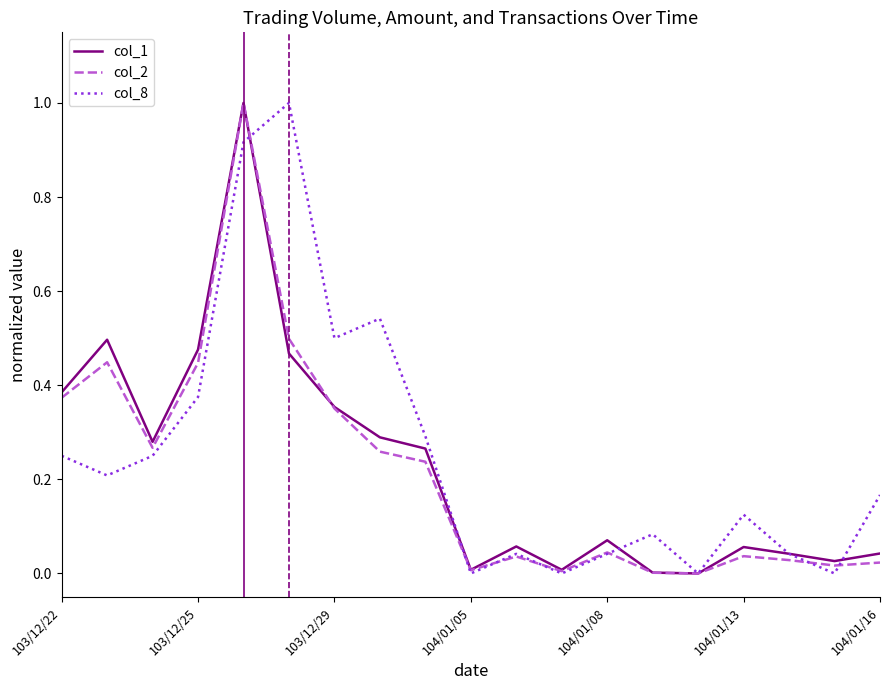

Reading left to right, transcribe all the data shown in this chart.

col_1: 0.4	0.5	0.3	0.5	1.0	0.5	0.4	0.3	0.3	0.0	0.1	0.0	0.1	0.0	0.0	0.1	0.0	0.0	0.0
col_2: 0.4	0.4	0.3	0.4	1.0	0.5	0.4	0.3	0.2	0.0	0.0	0.0	0.0	0.0	0.0	0.0	0.0	0.0	0.0
col_8: 0.2	0.2	0.2	0.4	0.9	1.0	0.5	0.5	0.3	0.0	0.0	0.0	0.0	0.1	0.0	0.1	0.0	0.0	0.2